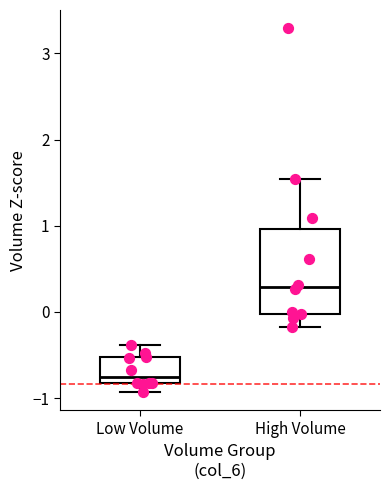

Comparing the boxes themselves (not the whiskers), which one is the tallest?

High Volume